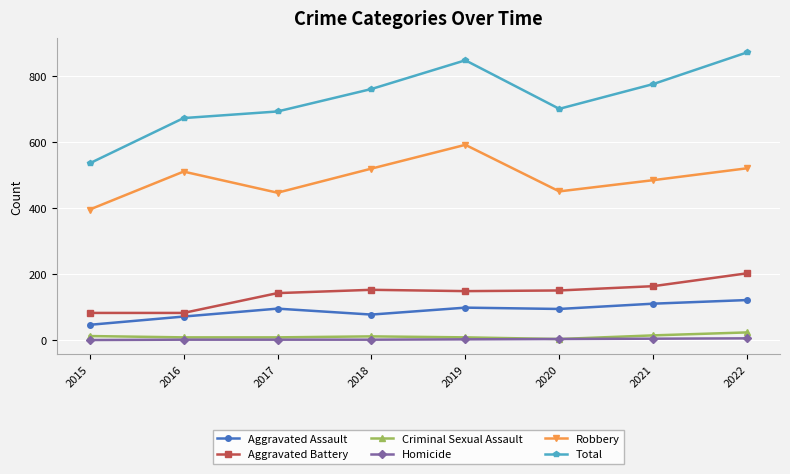

At which category does Aggravated Assault reach its first local valley?

2018